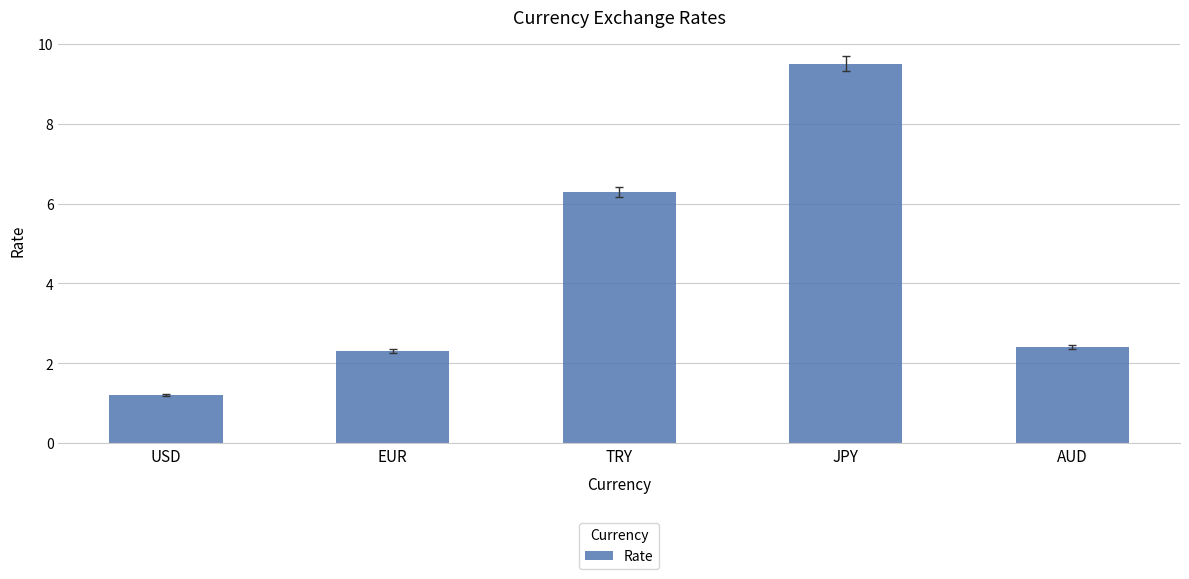

What value does the data have at EUR?

2.3